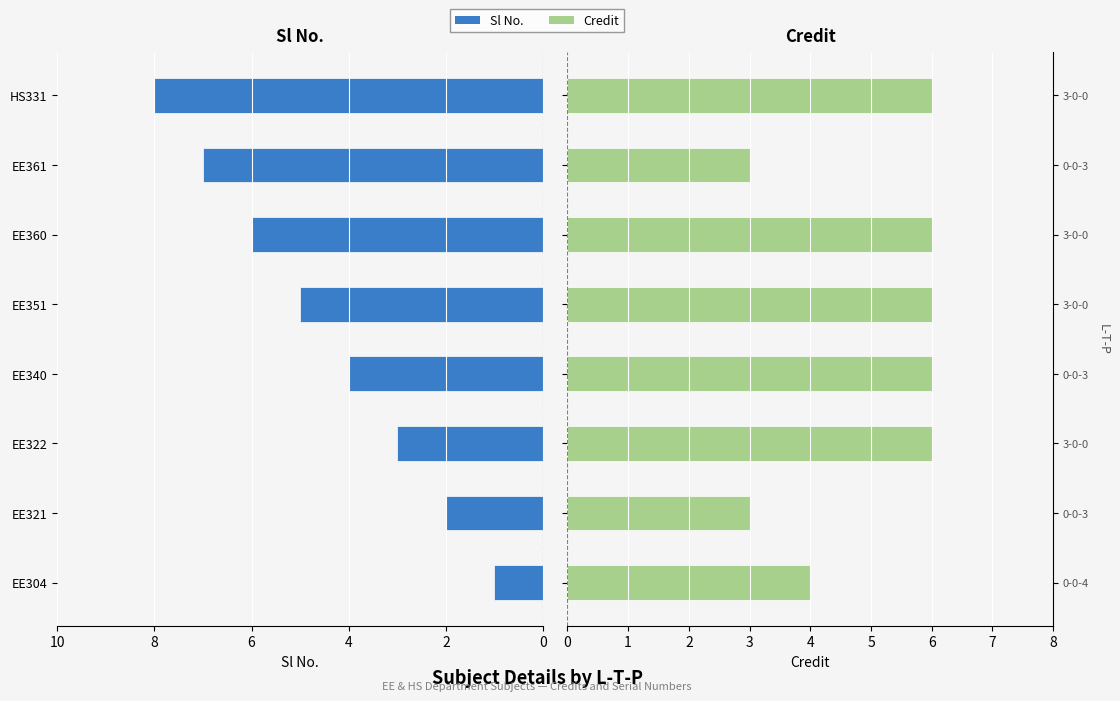

What is the approximate value of Sl No. at EE304?

1